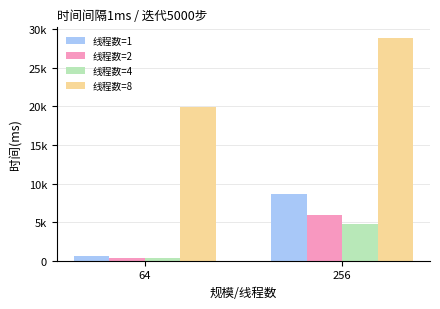

Between 64 and 256, which series saw the biggest shift?

线程数=8